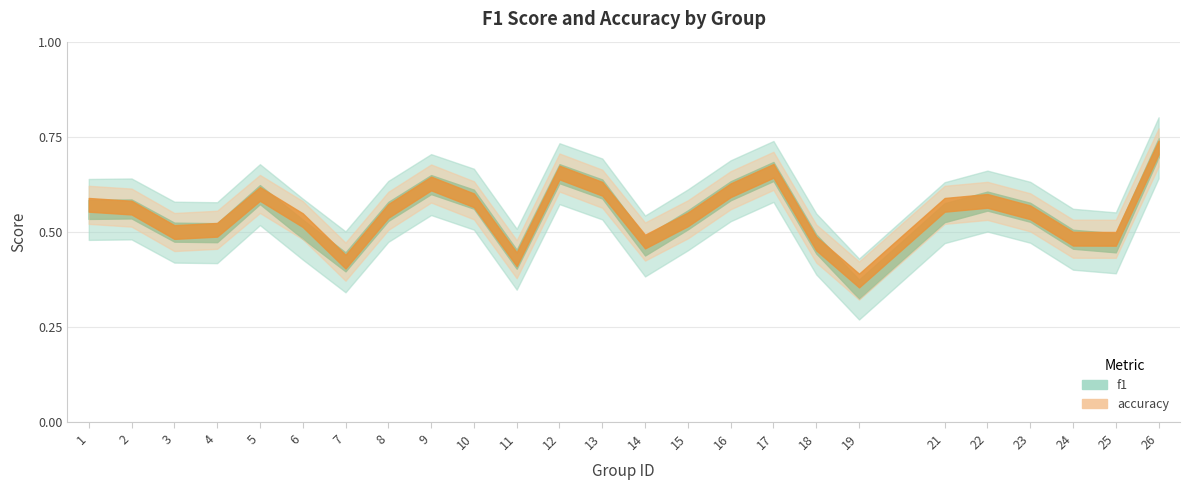

Is this an area chart (filled region under the line)?

No